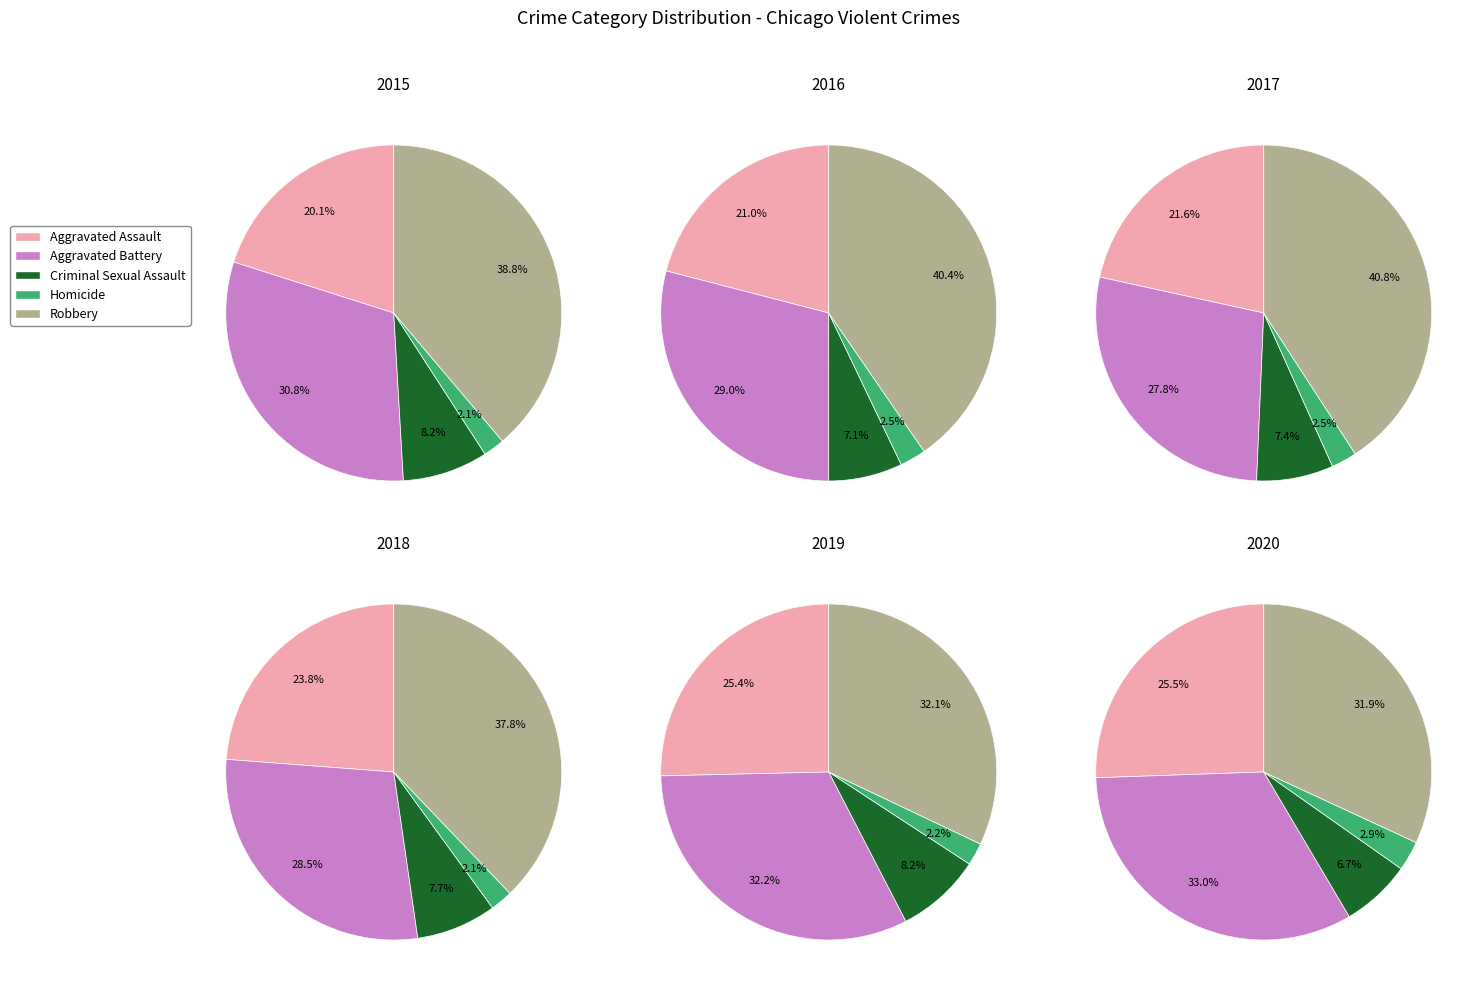

Do Aggravated Assault and Robbery together represent more than half of the pie?

Yes